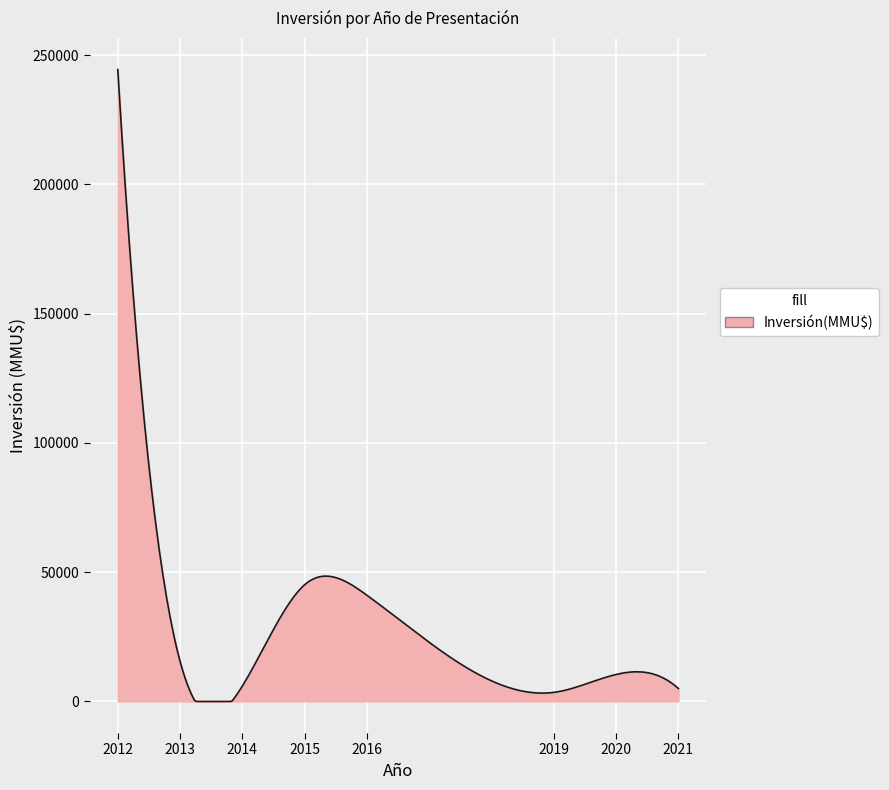

True or false: there are more than 0 points higher than both neighbors.

True